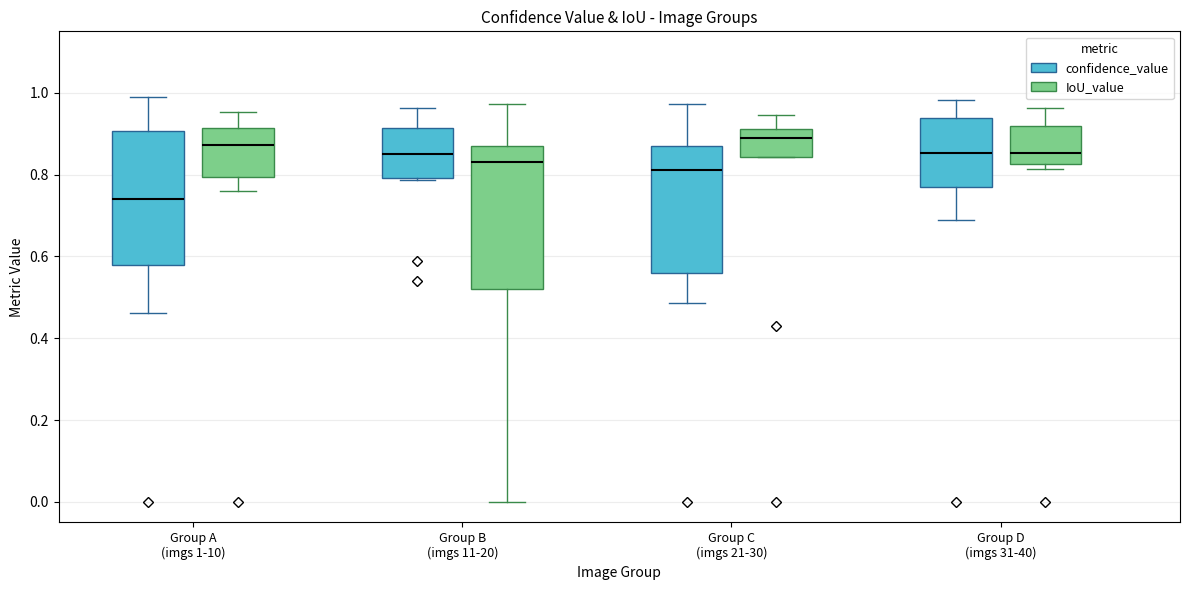

Comparing the boxes themselves (not the whiskers), which one is the tallest?

Group B (imgs 11-20) (IoU_value)